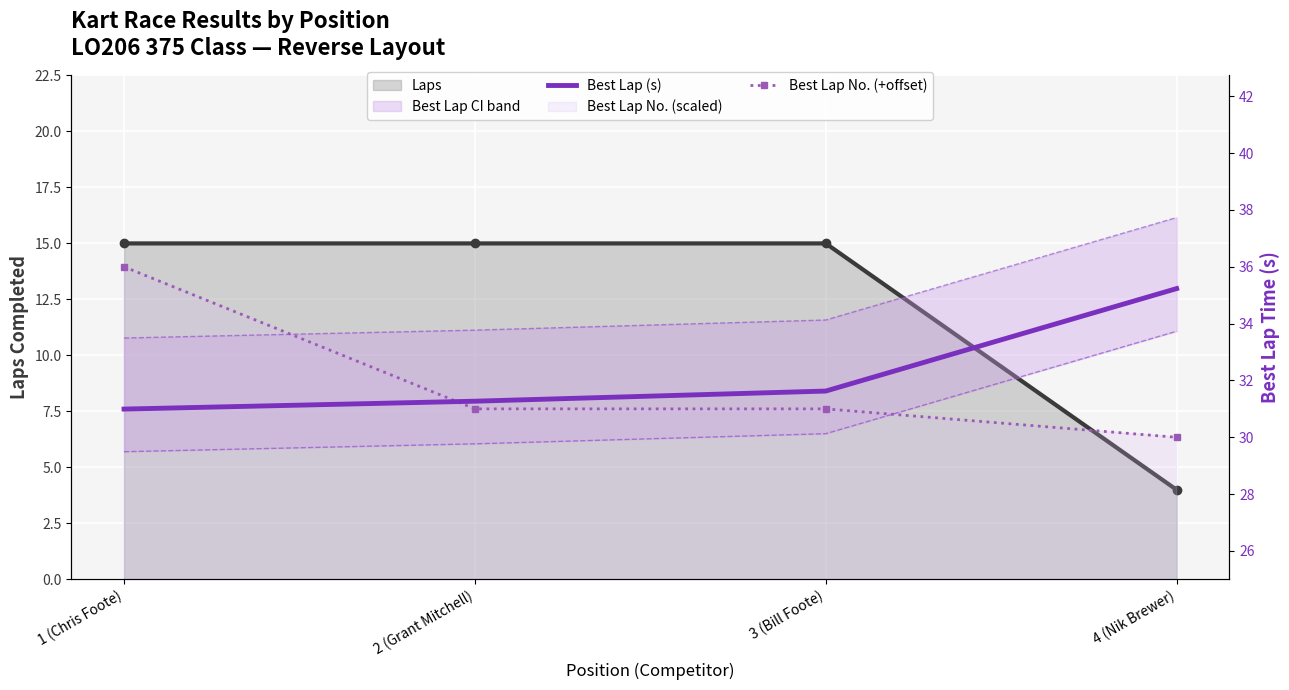

True or false: Best Lap (s) and Best Lap No. (+offset) cross at least once.

True